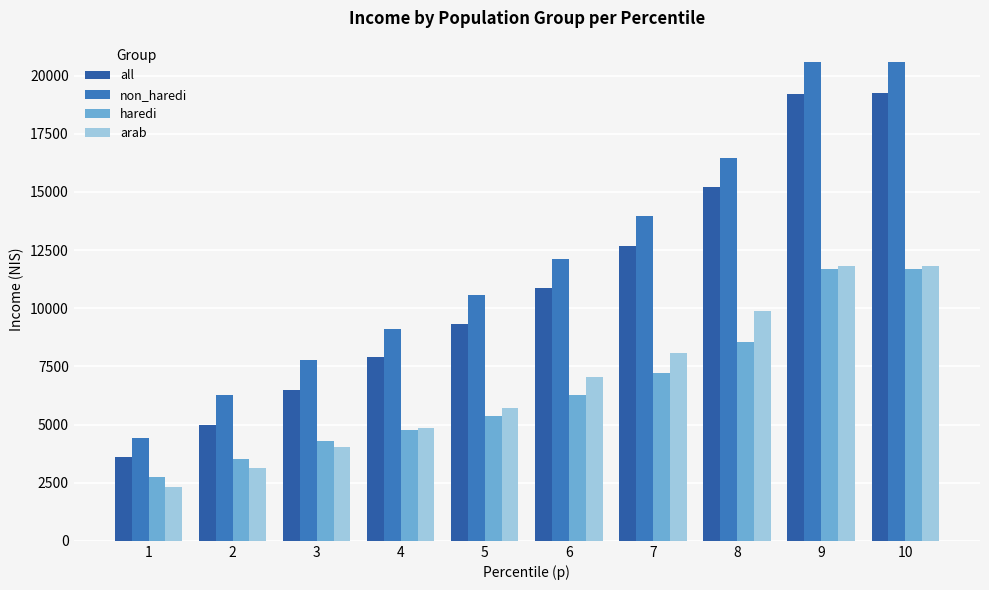

What is the difference between the maximum and minimum values in the all series?

15637.6